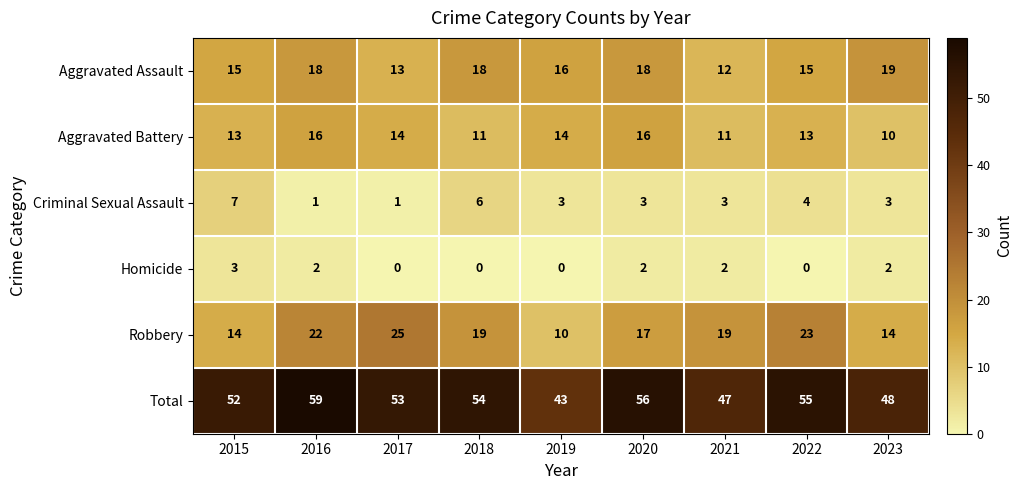

Which category has the highest value across all series?

2016